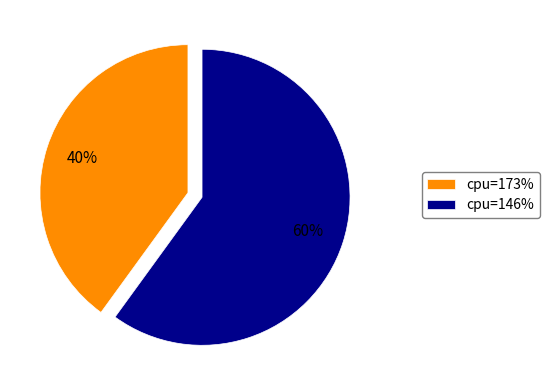

True or false: cpu=173% accounts for 48% of the total.

False